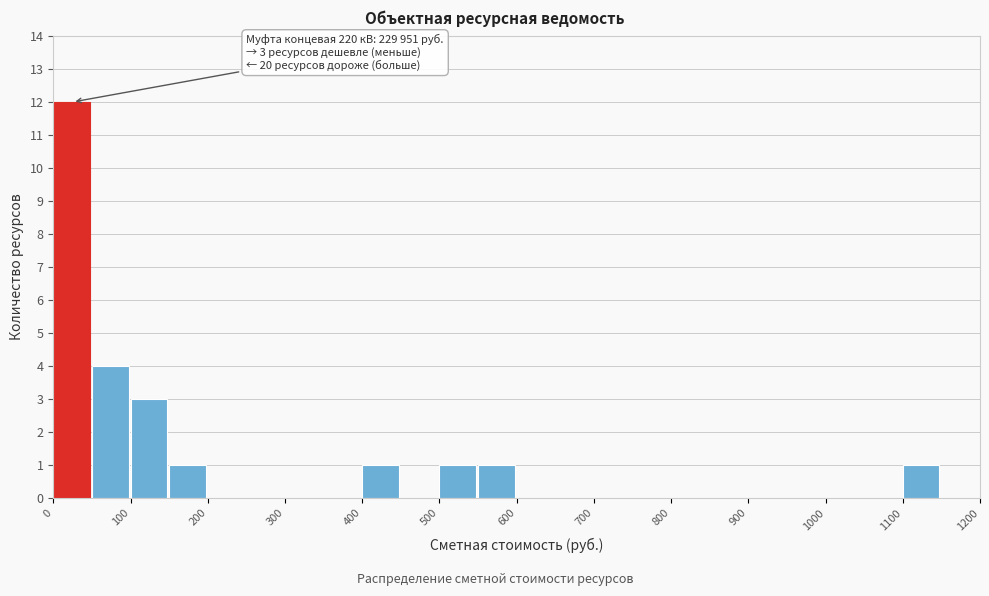

Over which range of the x-axis is the bar tallest?

0 to 50